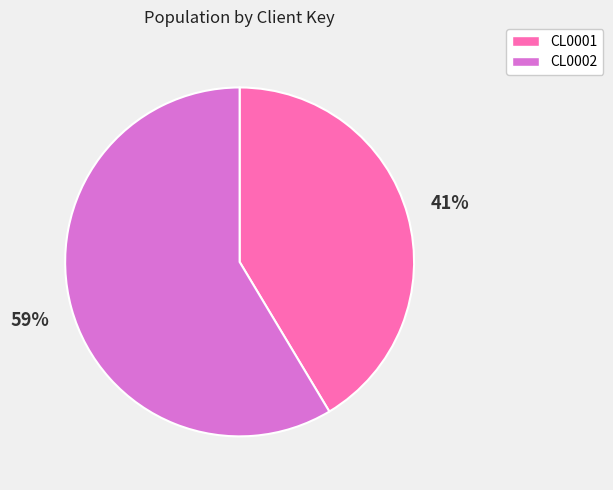

Rank the categories by value from lowest to highest.

CL0001, CL0002